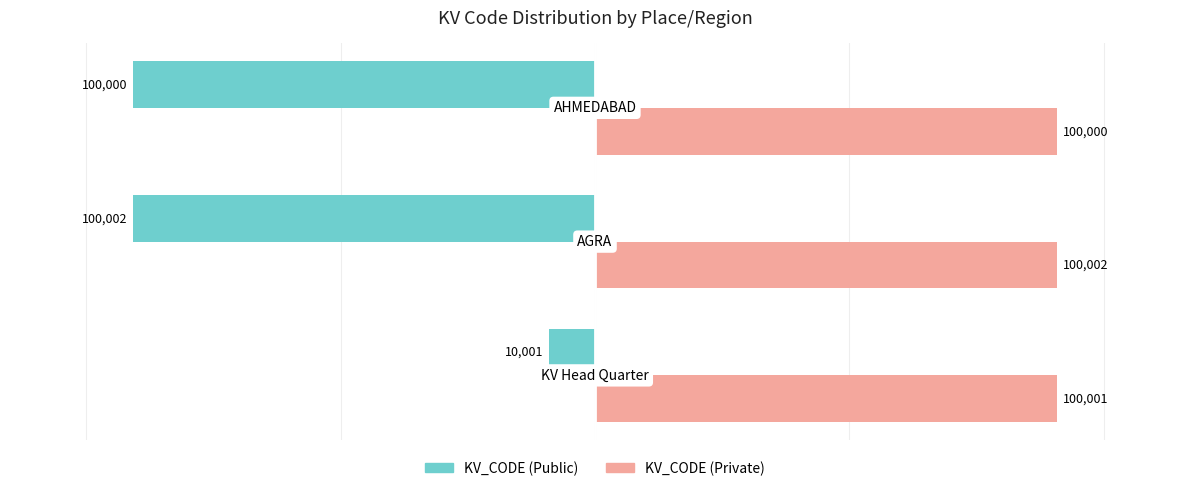

What are all the series names shown in the legend?

KV_CODE (Public), KV_CODE (Private)